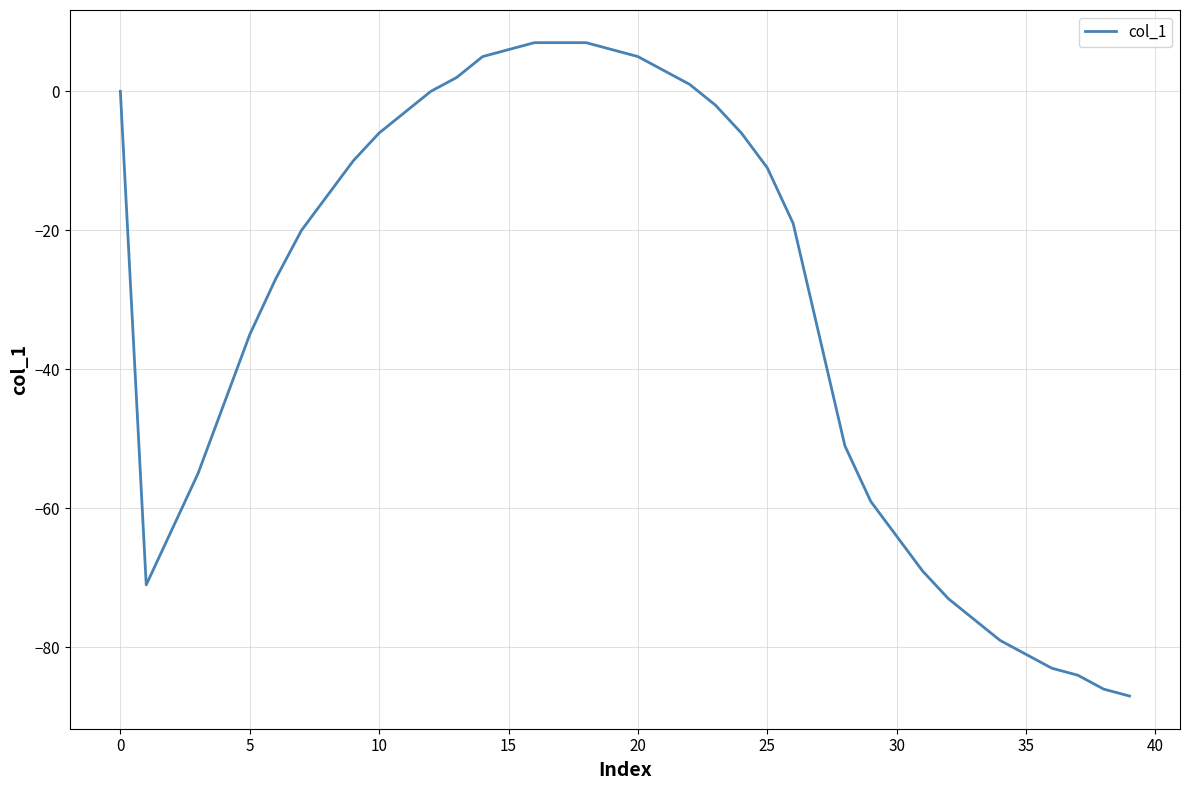

What is the minimum value shown in the chart?

-87